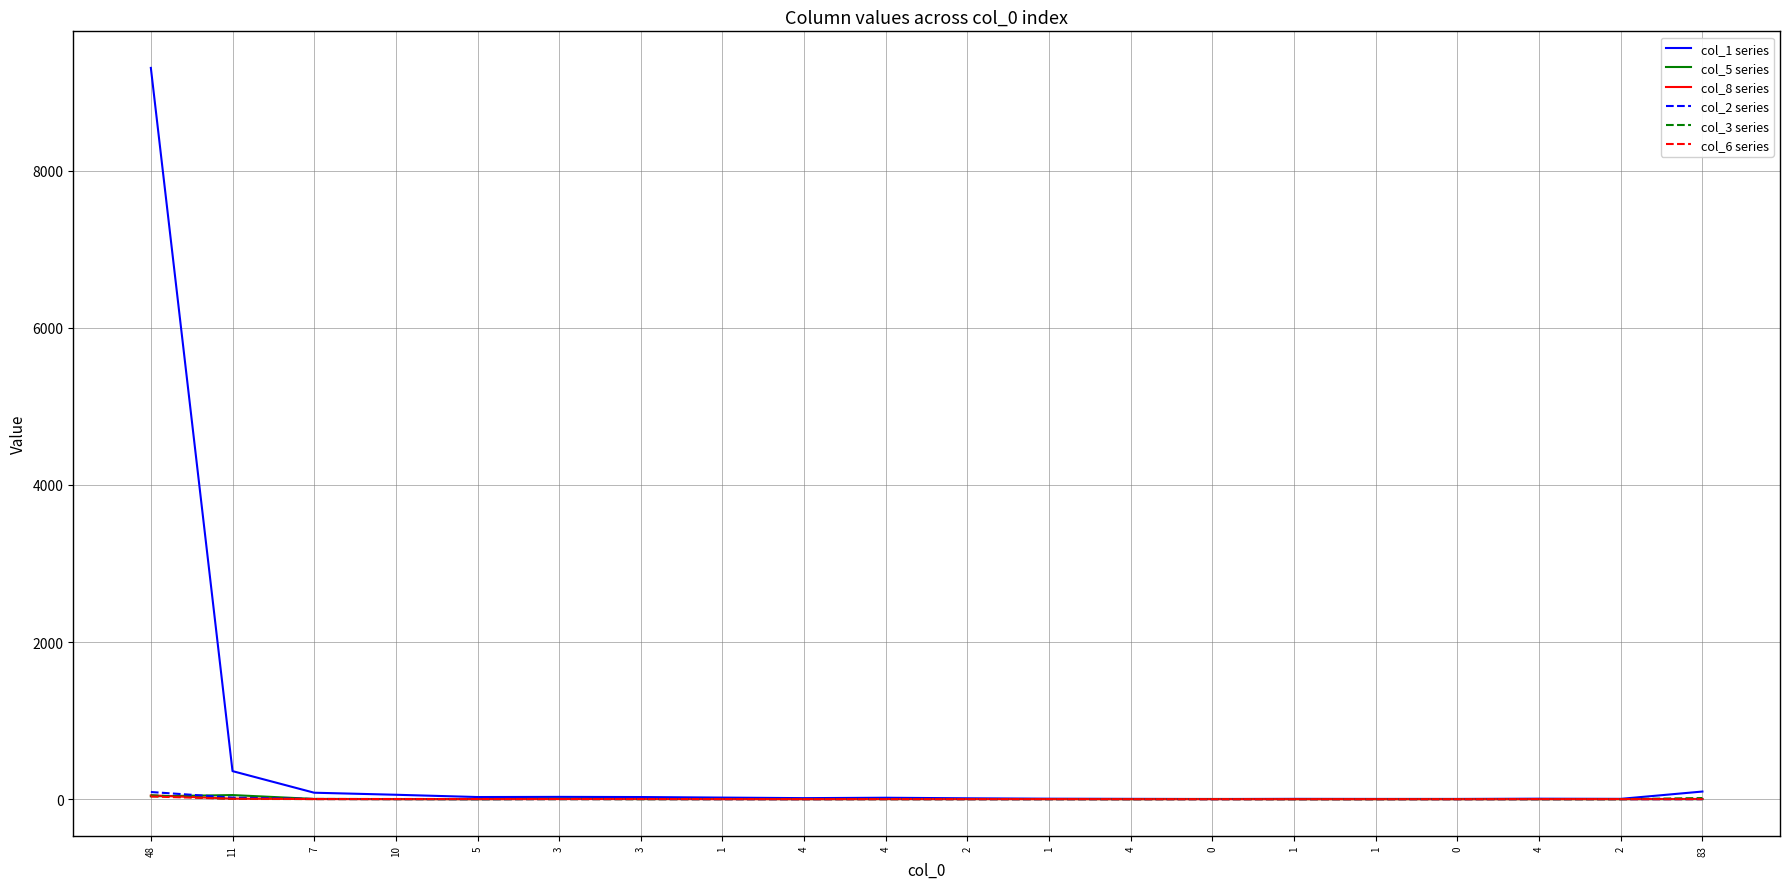

True or false: col_3 series and col_5 series cross at least once.

True